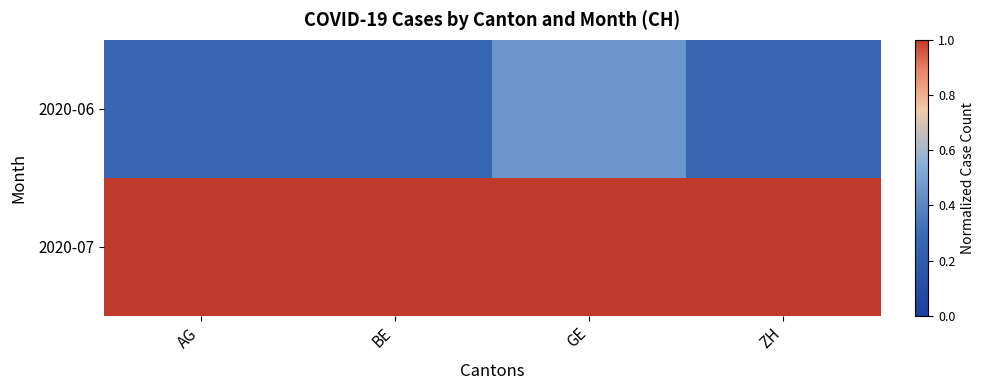

Which has a higher value, ZH or BE?

ZH